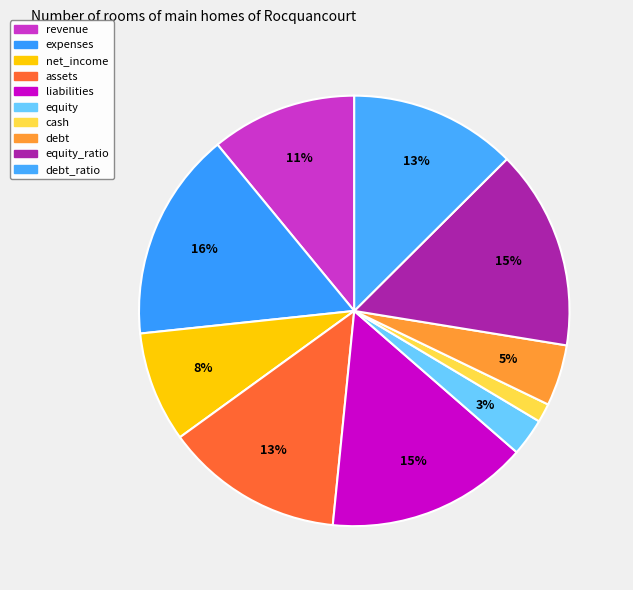

Rank the categories by value from lowest to highest.

cash, equity, debt, net_income, revenue, debt_ratio, assets, equity_ratio, liabilities, expenses